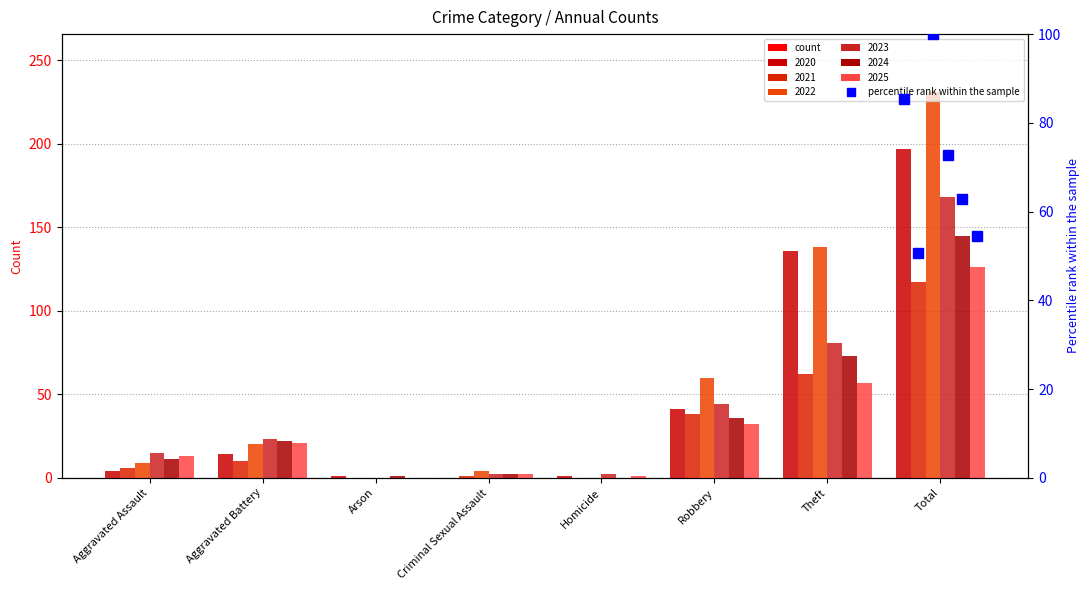

What value does the 2024 series have at Robbery, to the nearest 5?

35